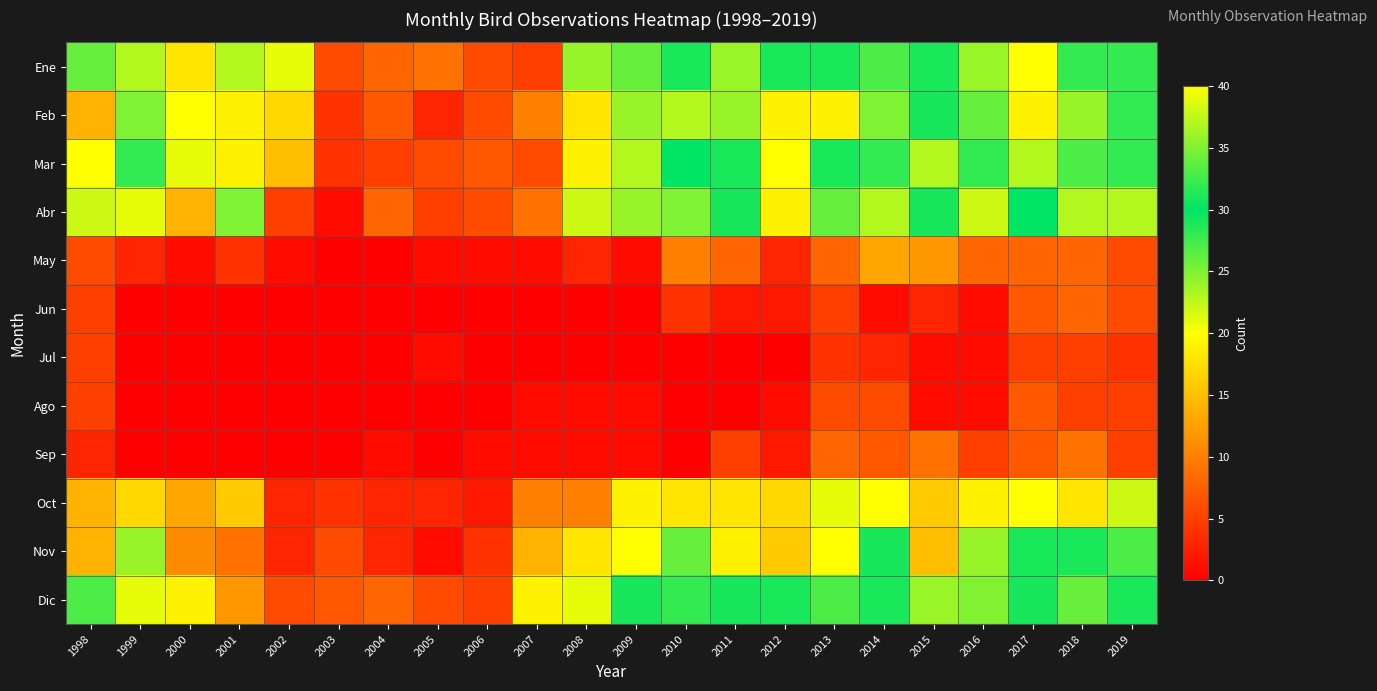

At how many categories does at least one series exceed 21?

15